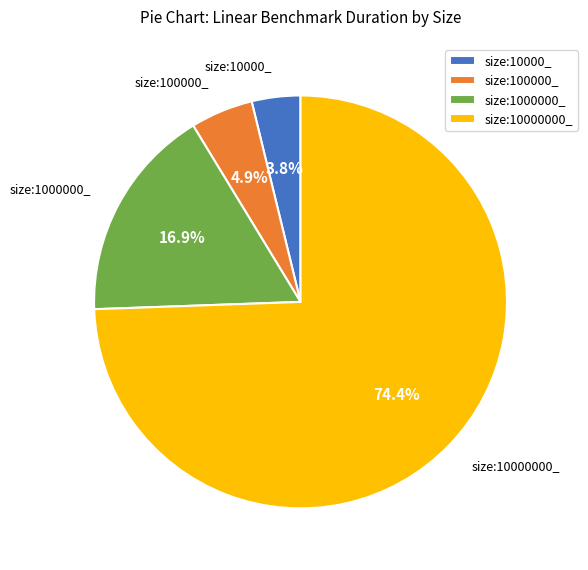

What portion of the pie excludes size:1000000_?

83.1%